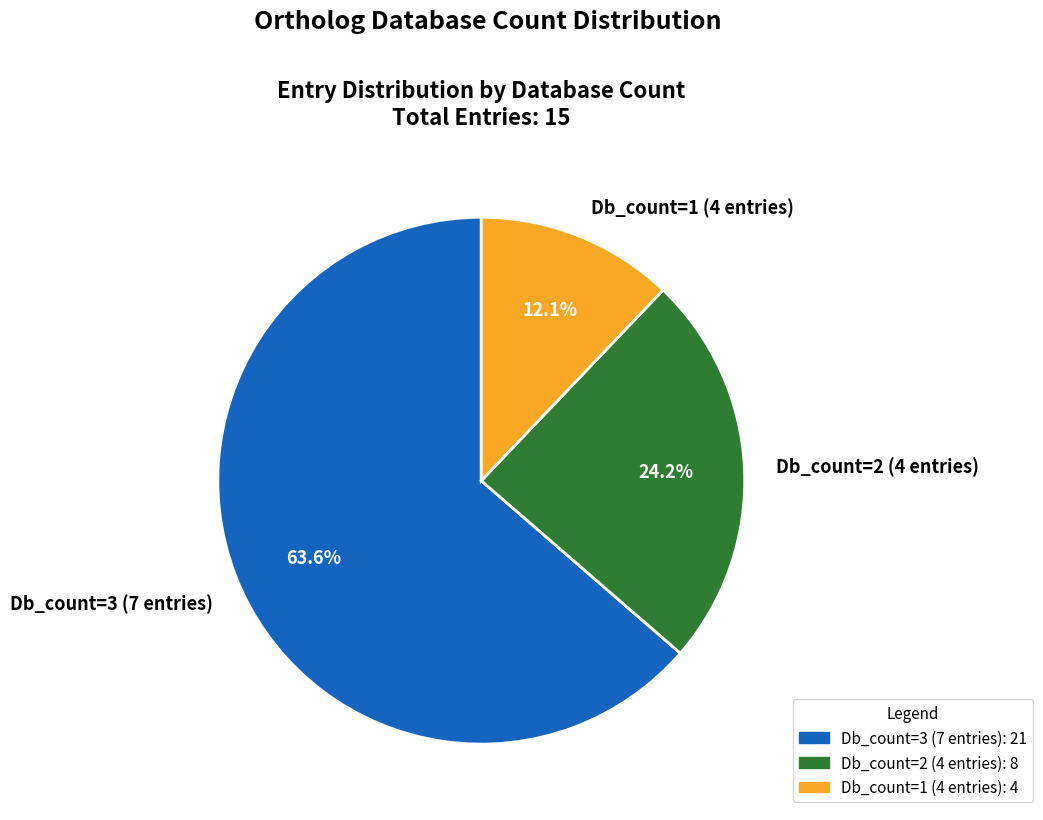

What is the ratio of the value at Db_count=3 (7 entries) to the value at Db_count=2 (4 entries)?

2.6